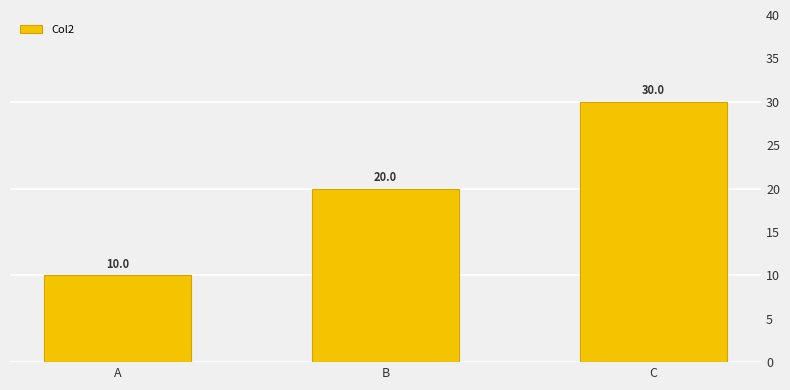

Between B and C, which is larger?

C